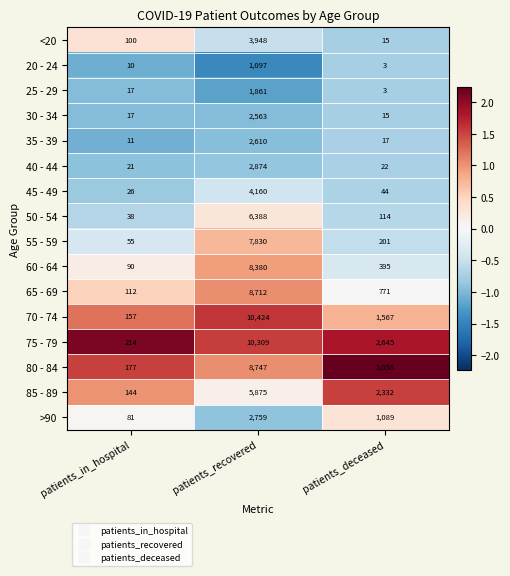

True or false: 50 - 54 has a value of 38 at patients_in_hospital.

True